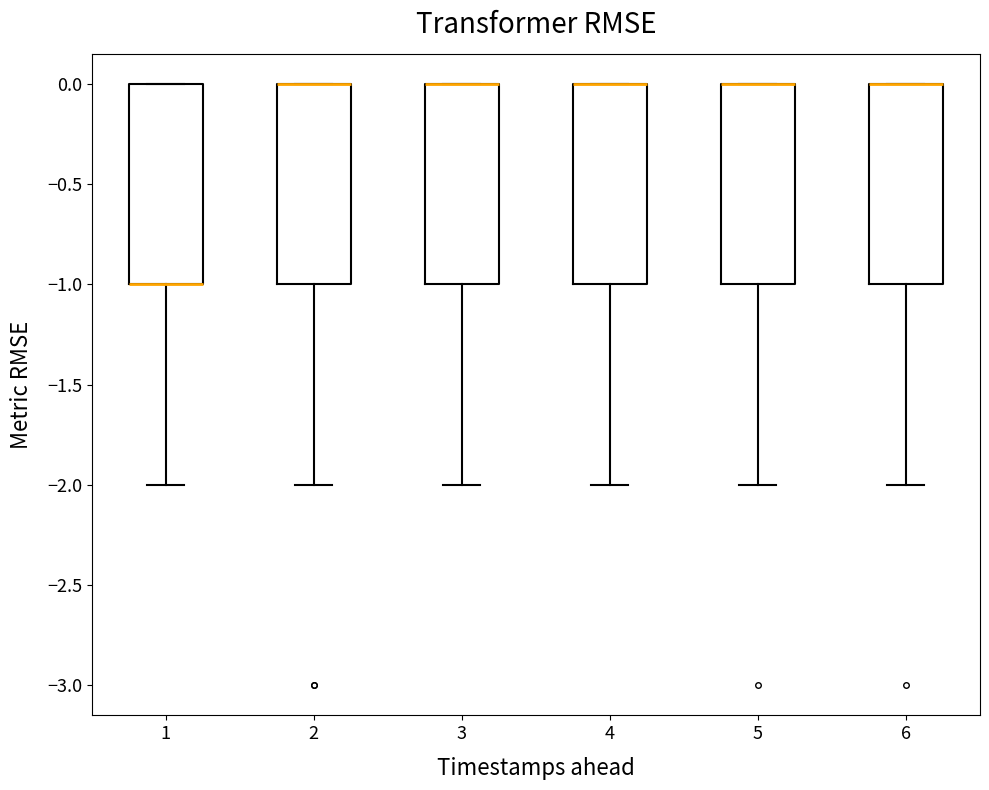

Reading left to right, read every box against the y-axis: the position of its median line, the range the box covers, and the ends of its whiskers. The values are not printed on the chart, so give them approximately, as read against the axis.

1: median -1 (drawn on the box's lower edge), box -1 to 0, whiskers -2 to 0
2: median 0 (drawn on the box's upper edge), box -1 to 0, whiskers -2 to 0
3: median 0 (drawn on the box's upper edge), box -1 to 0, whiskers -2 to 0
4: median 0 (drawn on the box's upper edge), box -1 to 0, whiskers -2 to 0
5: median 0 (drawn on the box's upper edge), box -1 to 0, whiskers -2 to 0
6: median 0 (drawn on the box's upper edge), box -1 to 0, whiskers -2 to 0